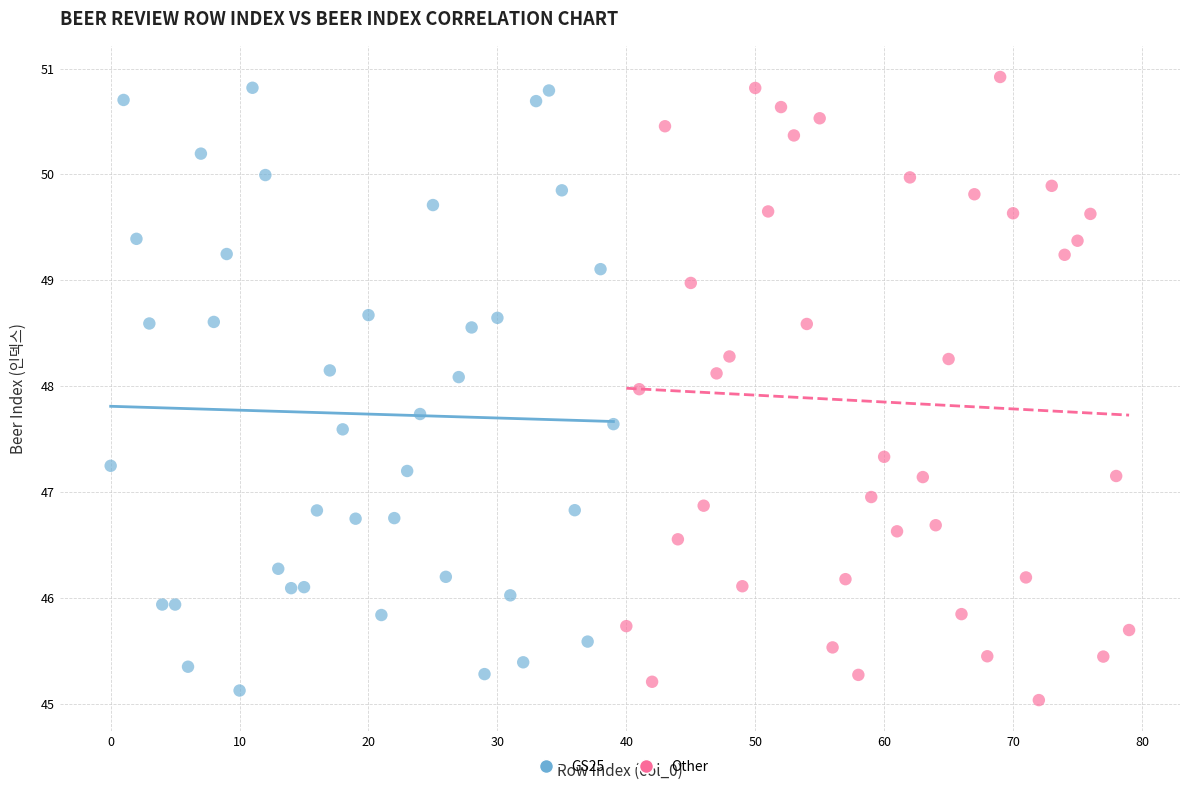

What are all the series names shown in the legend?

GS25, Other